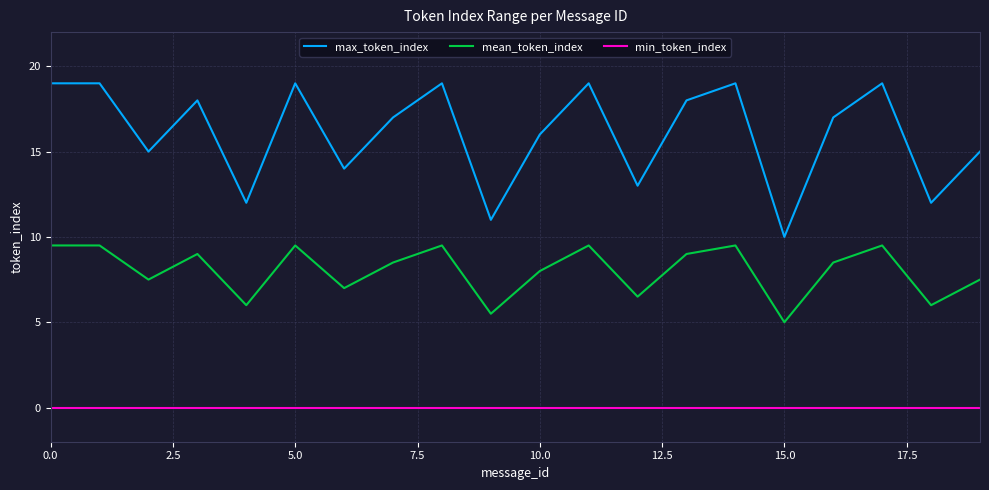

Rank the series by their average value, from highest to lowest.

max_token_index, mean_token_index, min_token_index